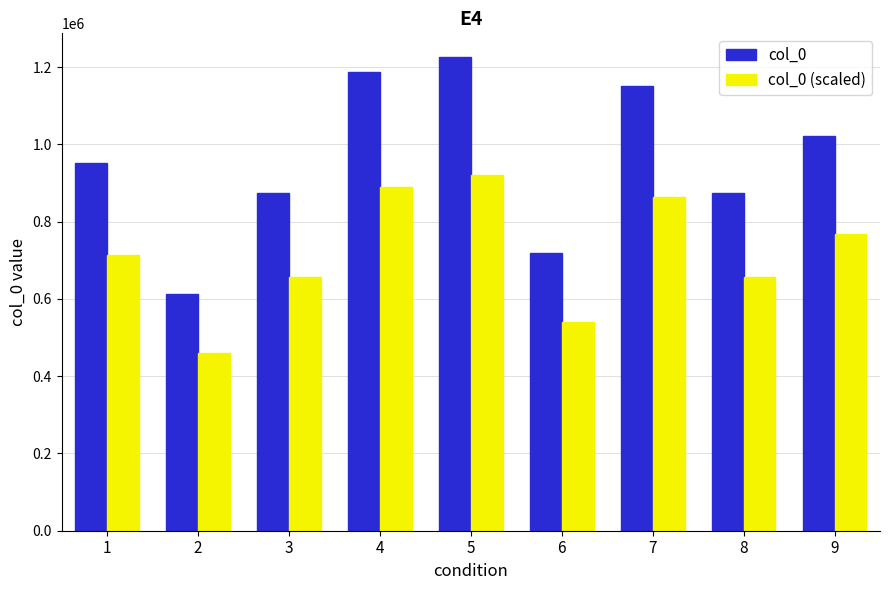

What is the total value across all series at 3?

1531495.0